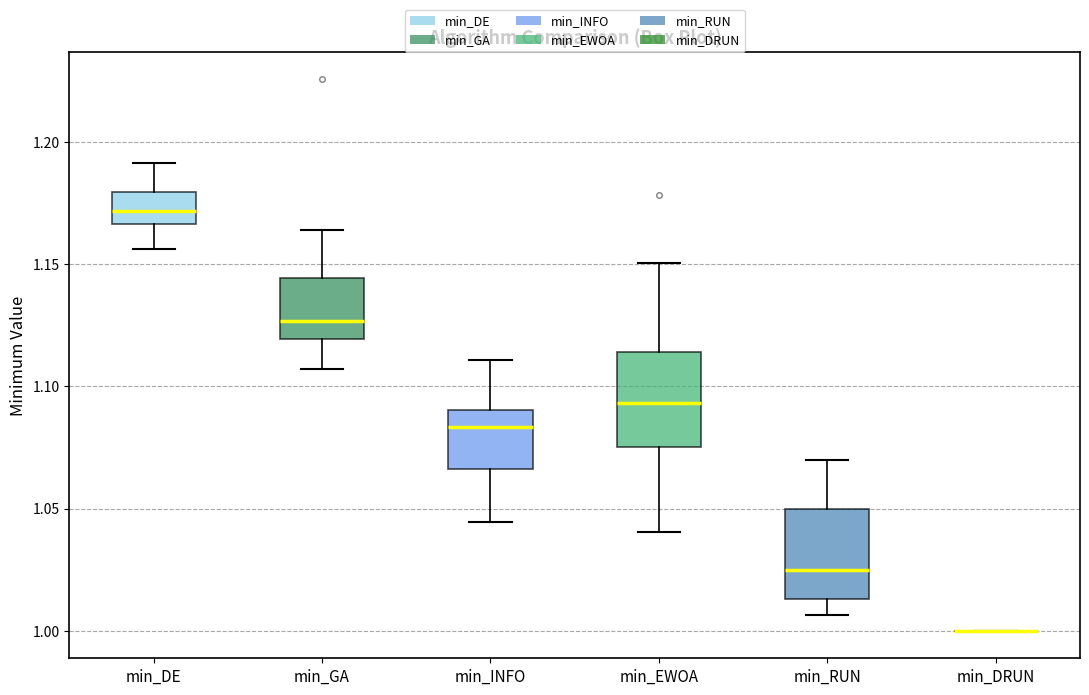

Reading left to right, transcribe this box plot: for each box, give where its median line is, the range the box spans, and where its two whiskers end, as read against the y-axis. The values are not printed on the chart, so give them approximately, as read against the axis.

min_DE: median 1.170, box 1.165 to 1.180, whiskers 1.155 to 1.190
min_GA: median 1.125, box 1.120 to 1.145, whiskers 1.105 to 1.165
min_INFO: median 1.085, box 1.065 to 1.090, whiskers 1.045 to 1.110
min_EWOA: median 1.095, box 1.075 to 1.115, whiskers 1.040 to 1.150
min_RUN: median 1.025, box 1.015 to 1.050, whiskers 1.005 to 1.070
min_DRUN: box collapsed to a line at 1.000, whiskers 1.000 to 1.000